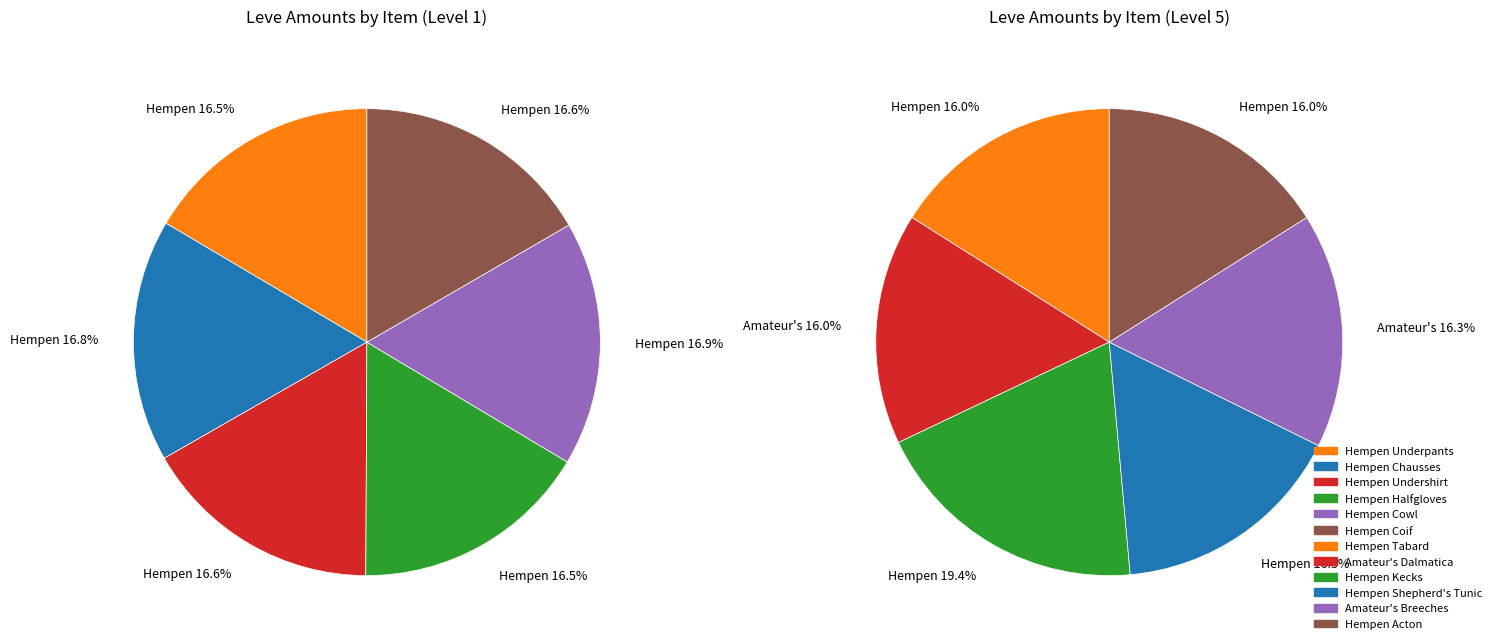

Does Hempen Chausses represent more than half of the total?

No